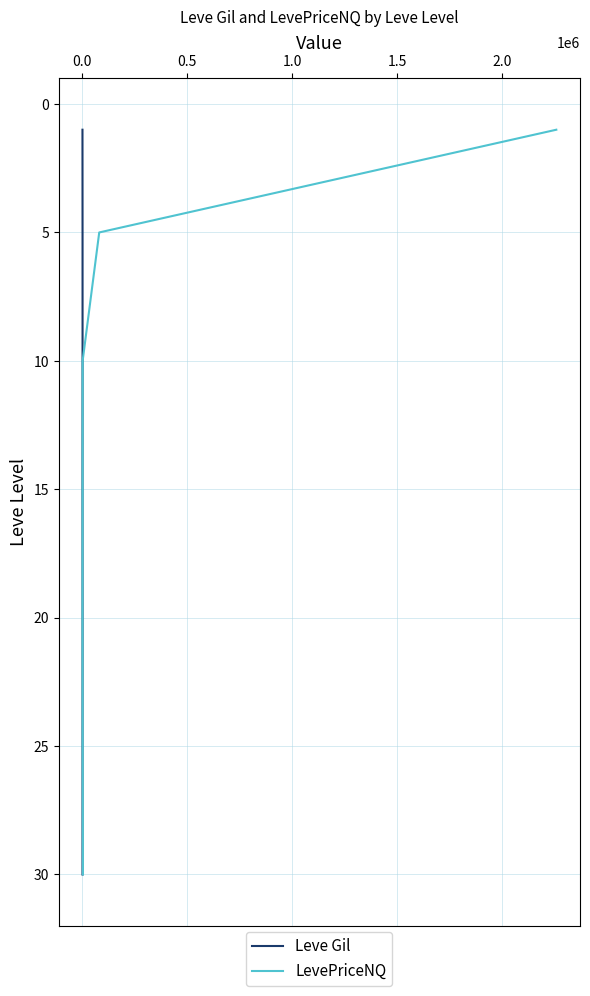

The Leve Gil series shows 15 at 1.0. True or false?

True